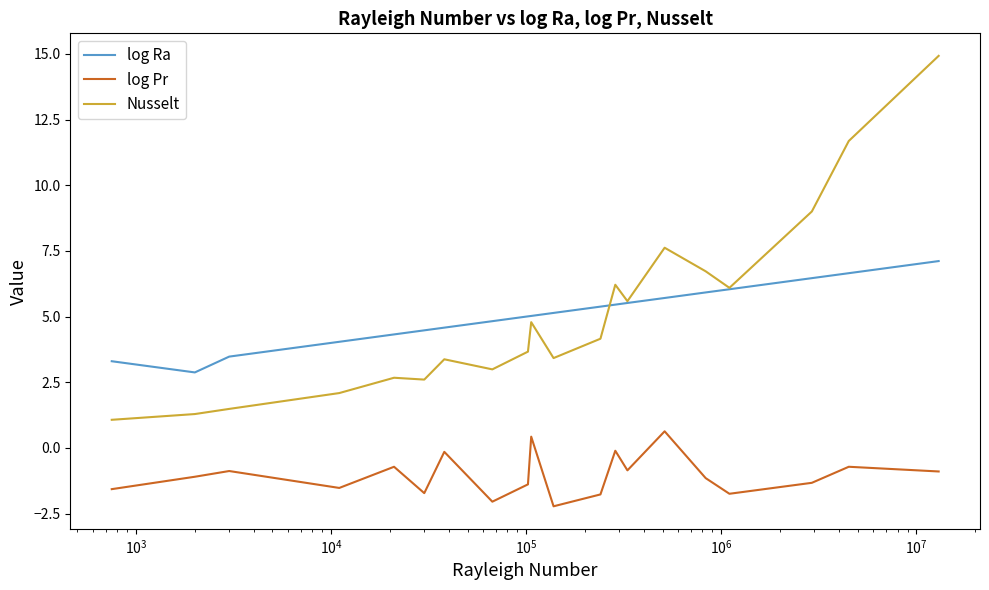

What is the highest value of the log Ra series?

7.1